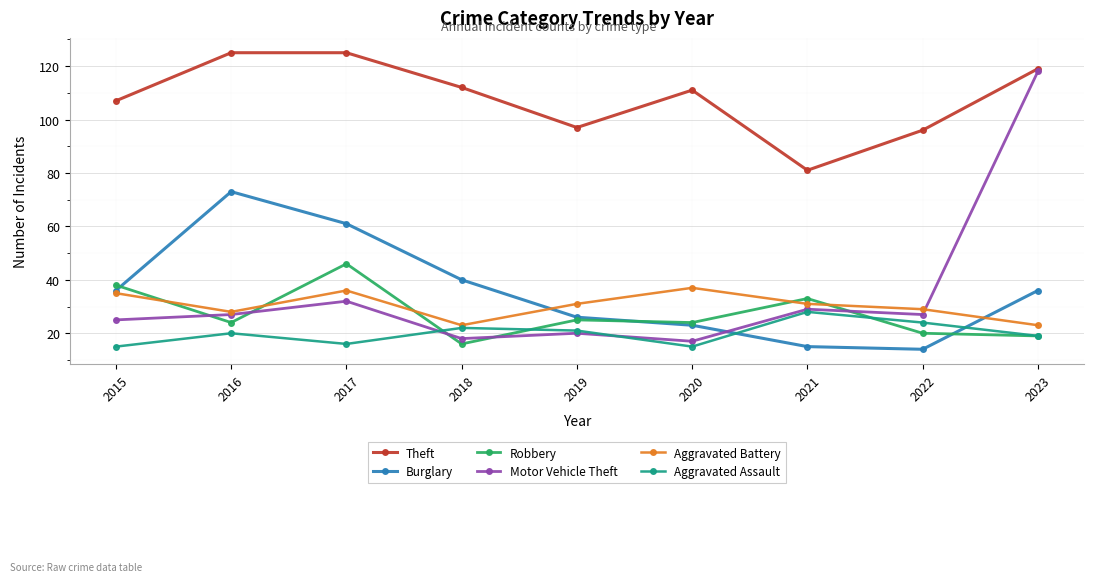

Where is the first local maximum for Motor Vehicle Theft?

2017